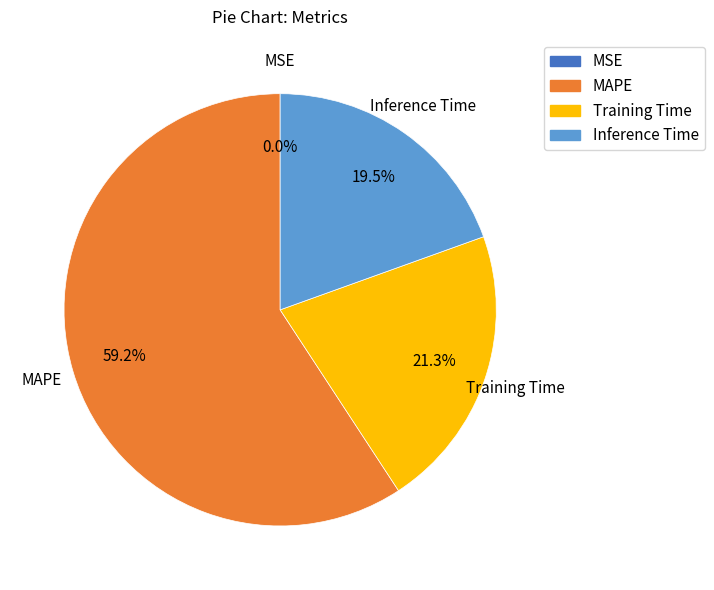

Is there a majority slice in this chart?

Yes